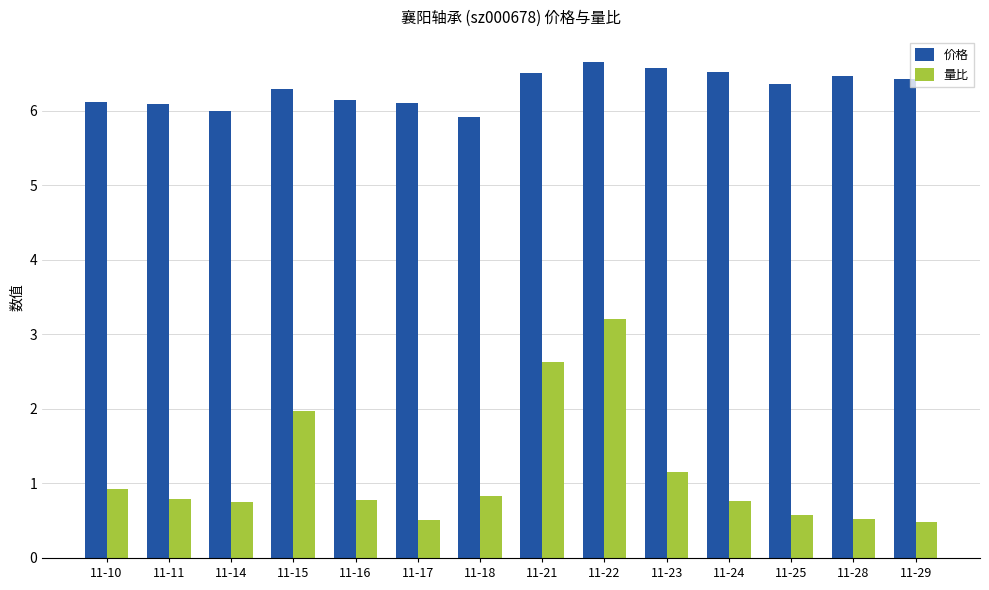

Is the value of 量比 at 11-11 greater than the value of 价格 at 11-16?

No